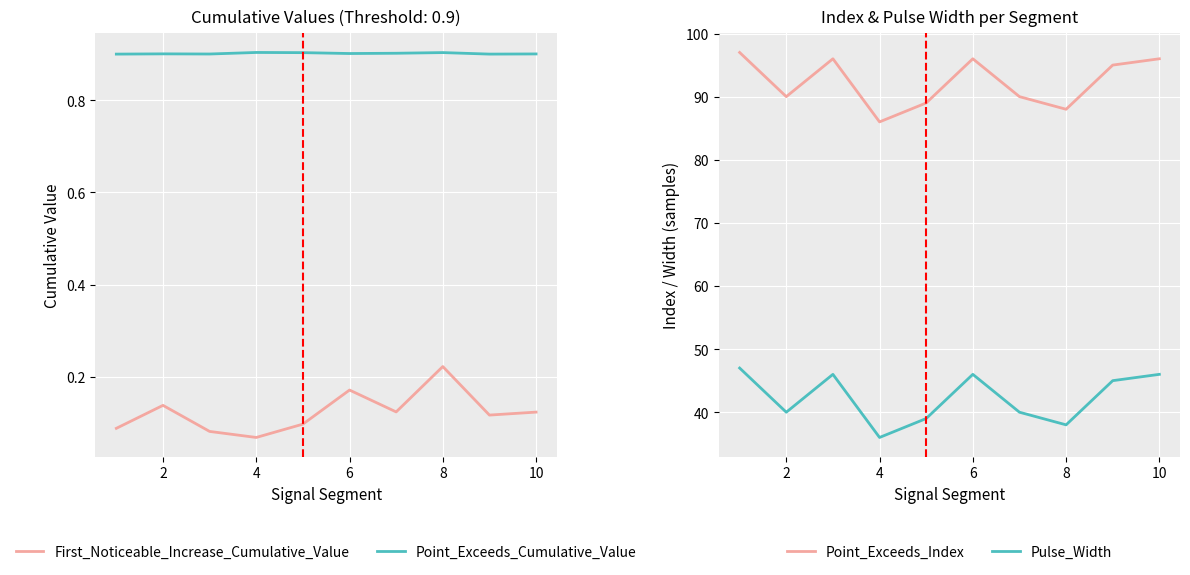

Which series has the largest total across all categories?

Point_Exceeds_Index